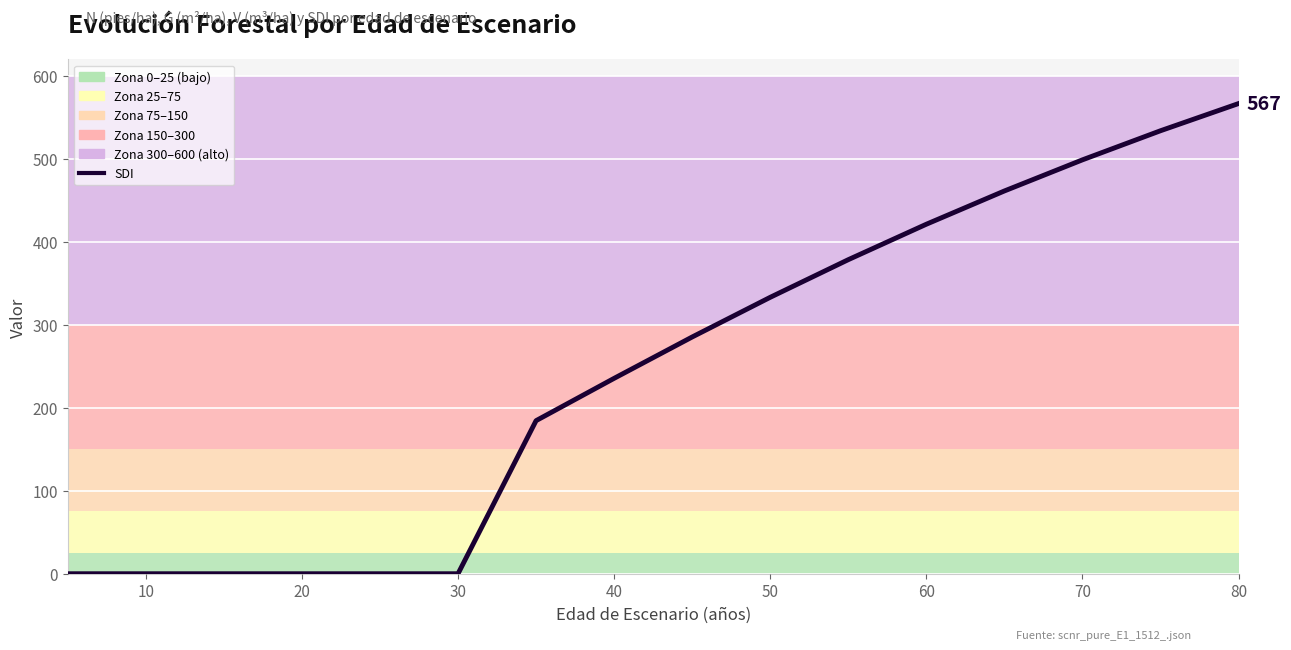

What is the difference between the maximum and second lowest values?

566.7